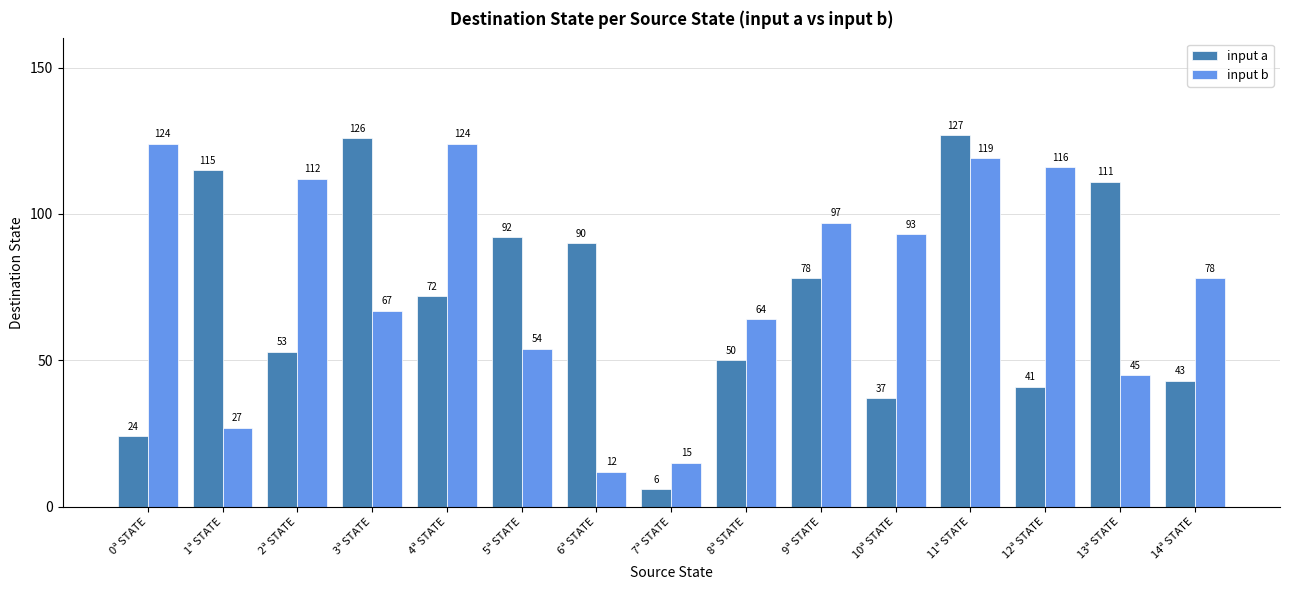

What is the difference between the highest and lowest values at 12ª STATE?

75